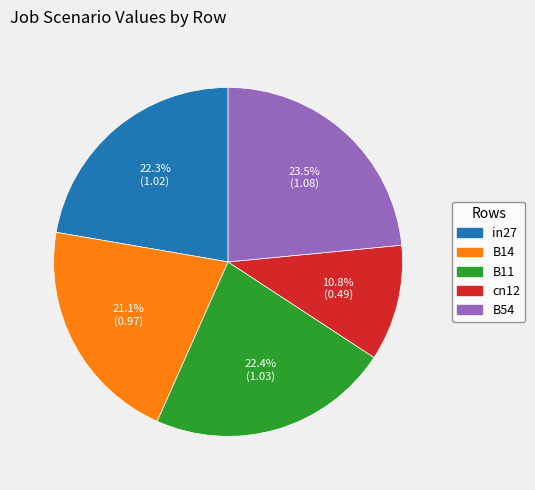

The B11 slice represents 22% of the pie. True or false?

True